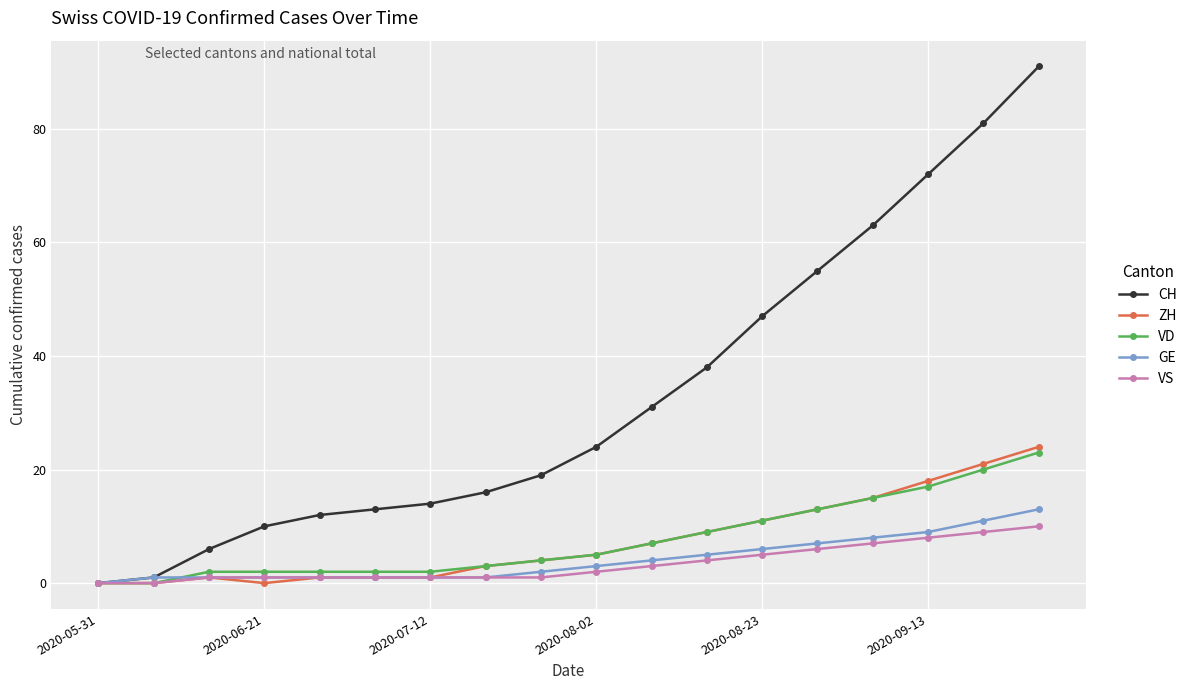

What is the maximum value for GE?

13